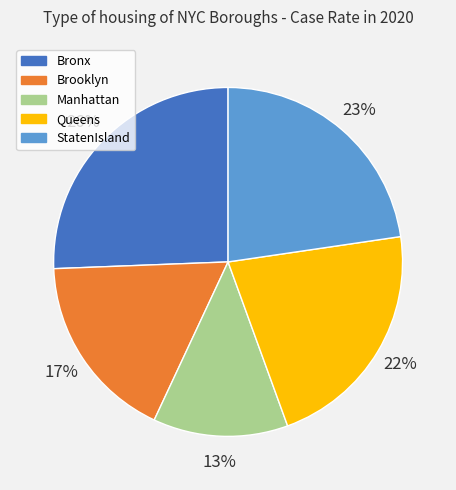

To the nearest percent, what portion does StatenIsland represent?

23%